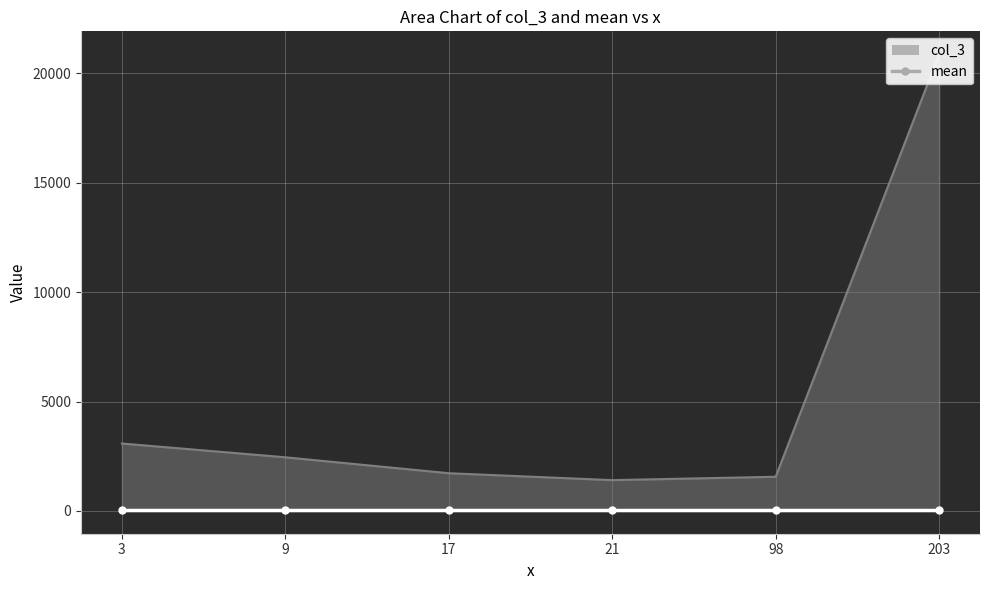

True or false: the data shows 1000.3 at 98.

False